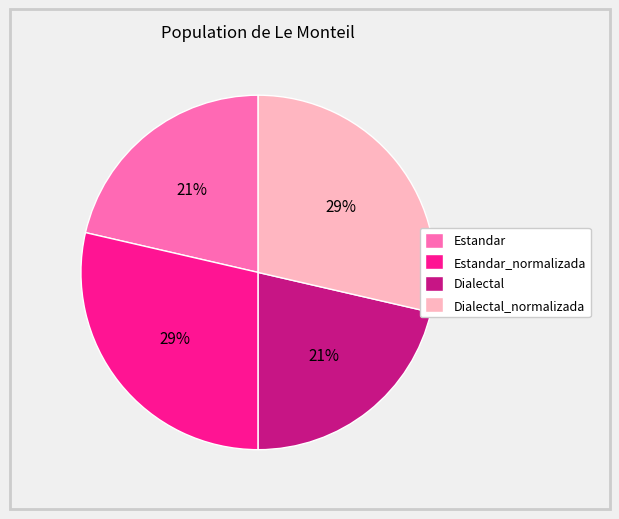

What is the ratio of the value at Estandar to the value at Dialectal?

1.0